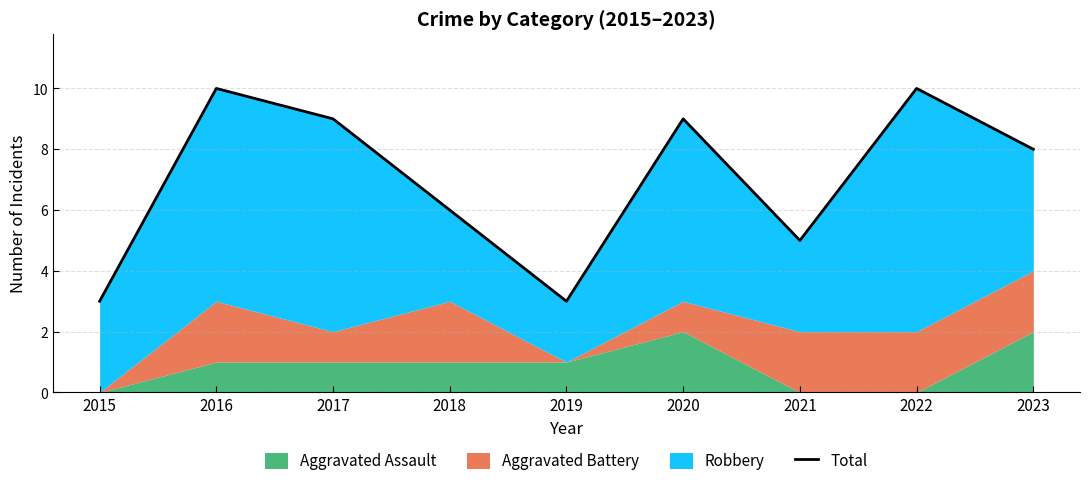

At which category does the chart reach its peak across all series?

2016